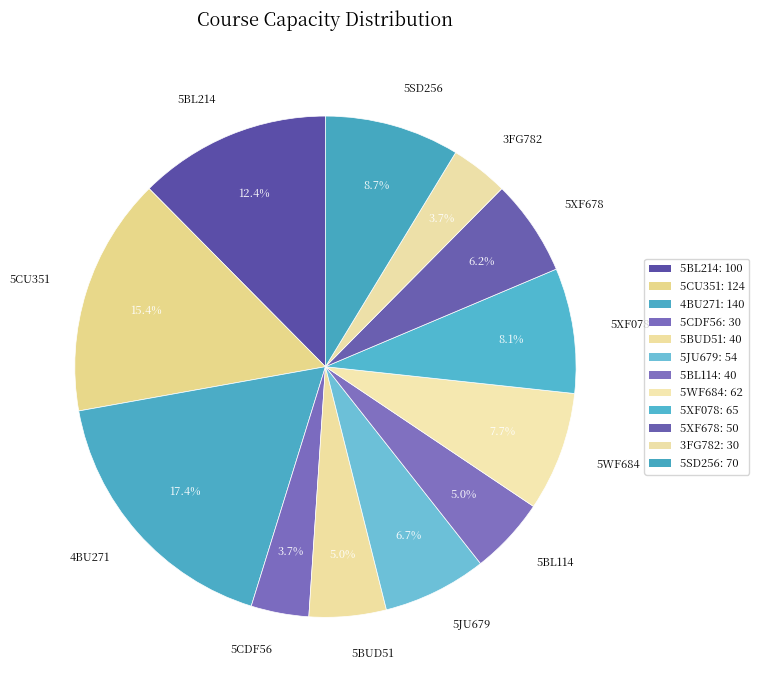

To the nearest percent, what portion does 5JU679 represent?

7%